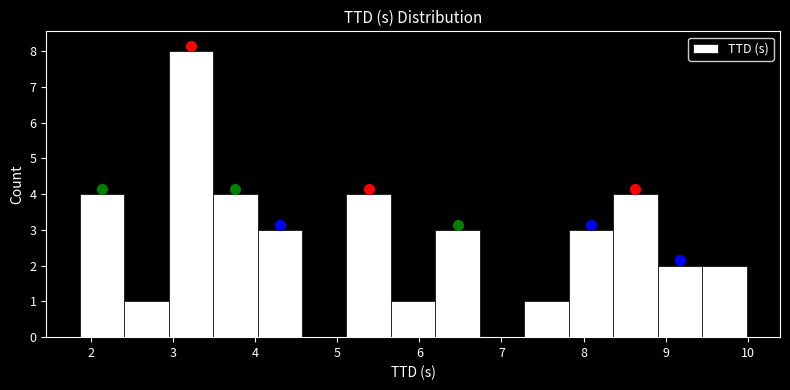

What is the height of the bar covering 3.5 to 4.0 on the x-axis? Neither the bar edges nor the heights are printed on the chart, so give them approximately, as read against the axes.

4